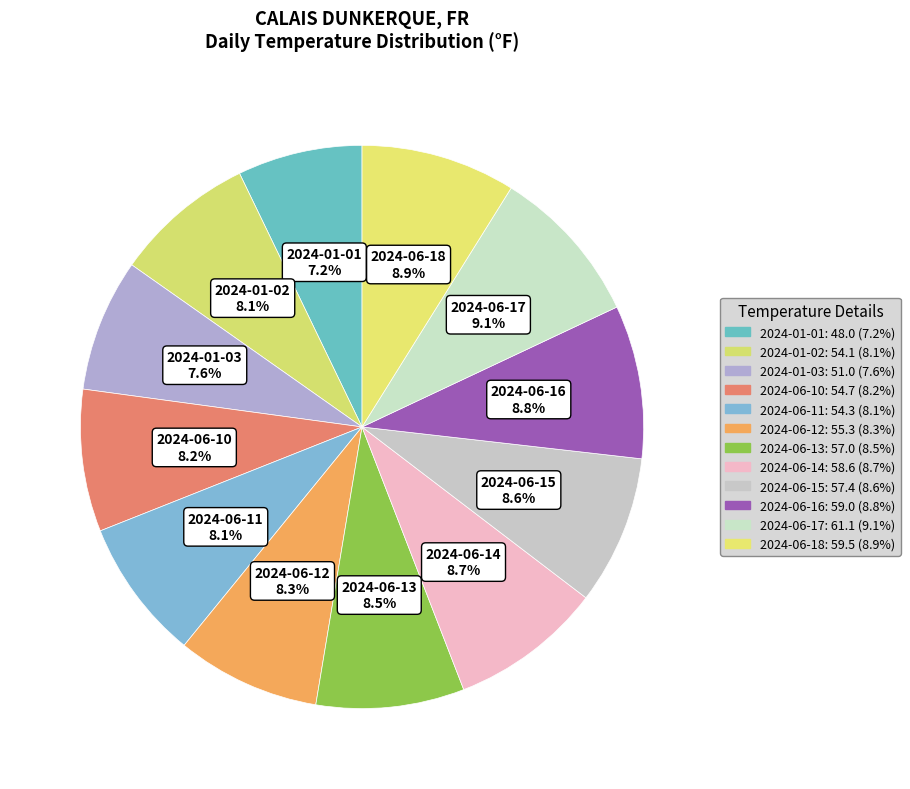

Is 2024-01-02 the majority of the pie?

No